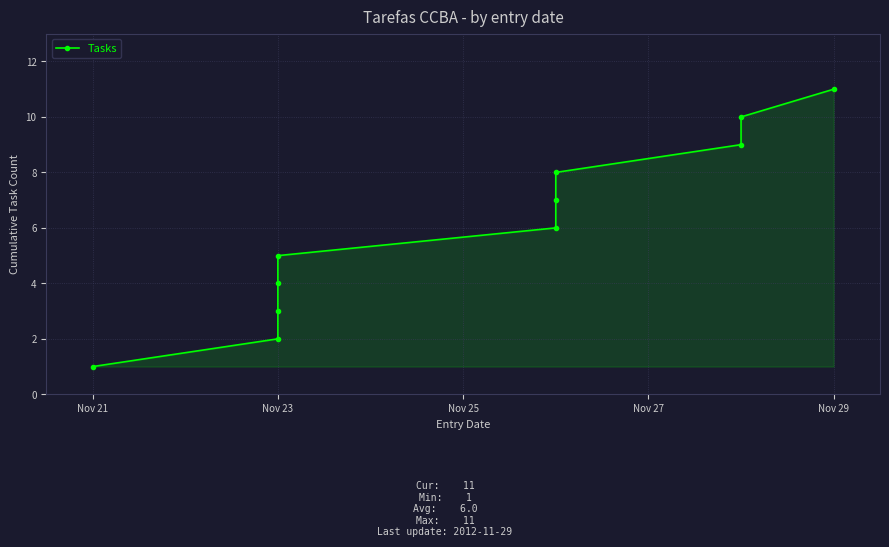

What is the value of the 1st point from the left?

1